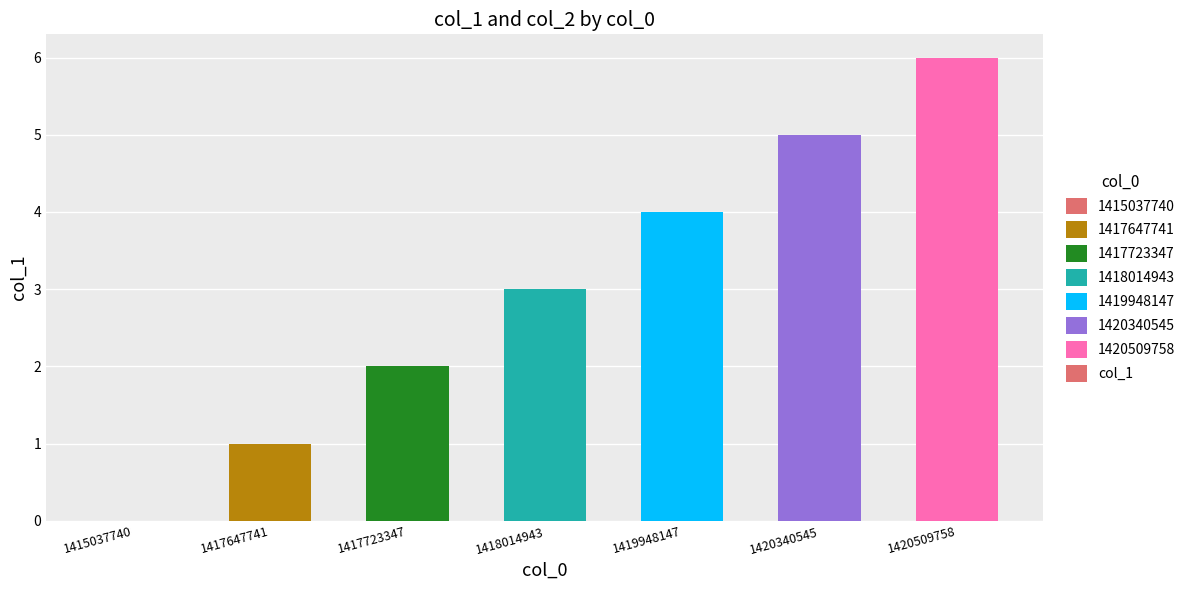

Approximately how many times larger is the value at 1420509758 compared to 1418014943?

2.0